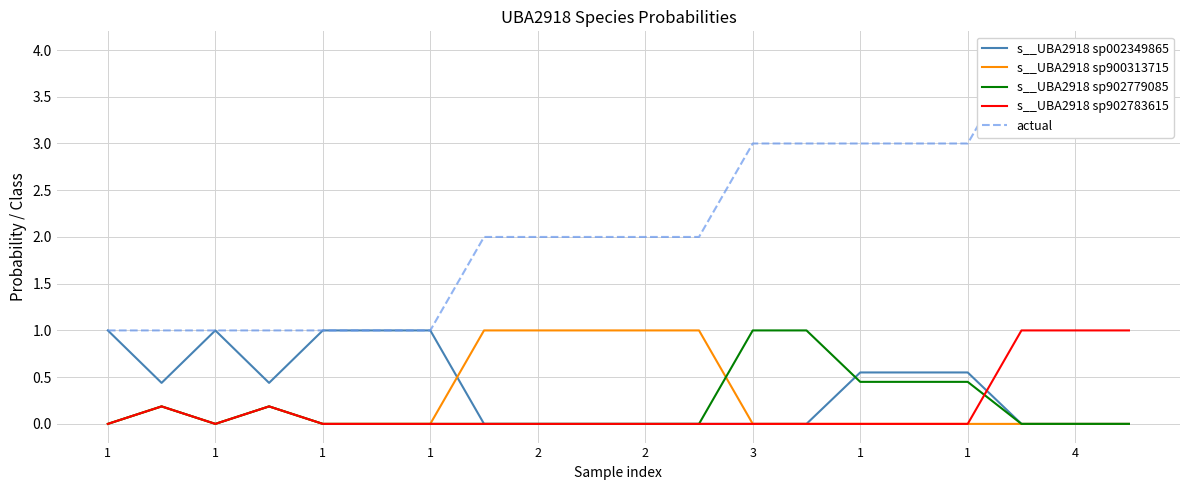

How many data points in s__UBA2918 sp902779085 are above 0?

7